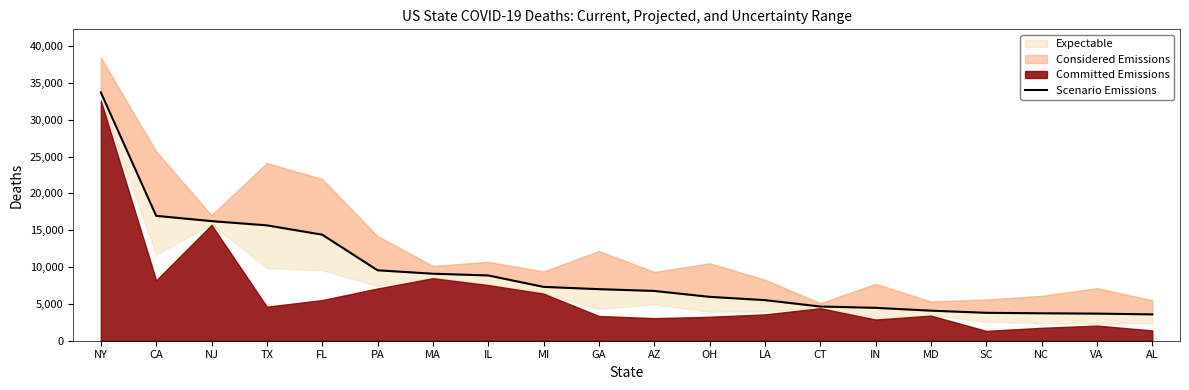

What is the difference between the values at OH and MA?

3140